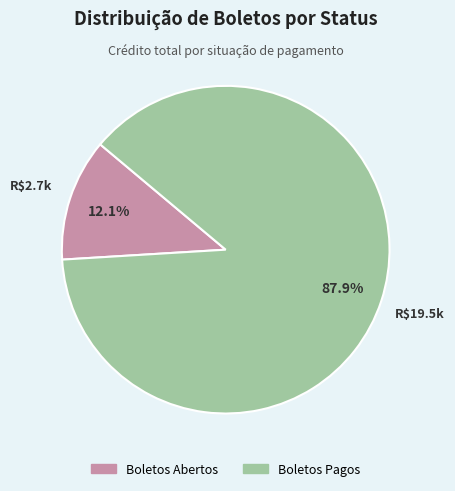

Which slice is the smallest?

Boletos Abertos